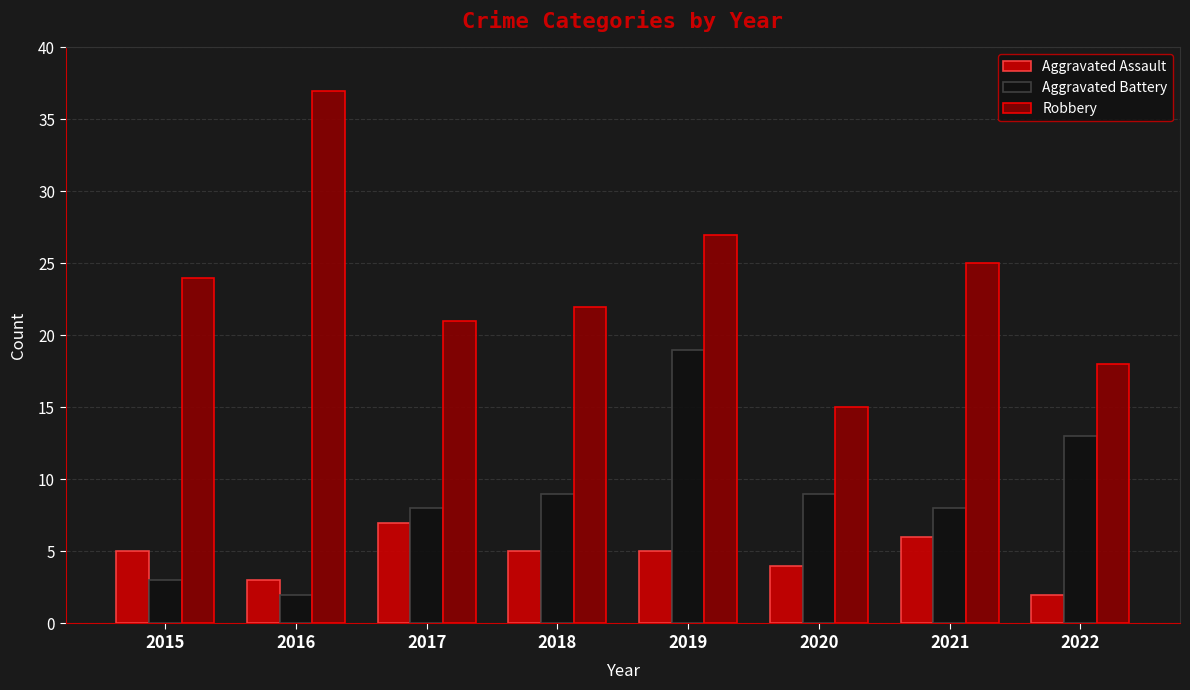

What is the spread (max minus min) of values at 2021?

19